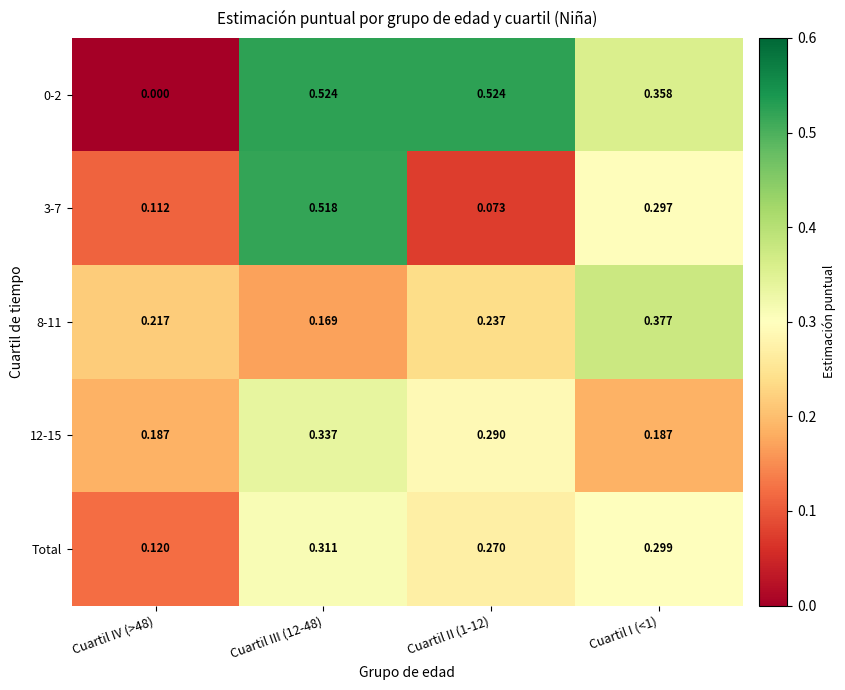

Is the value of 0-2 at Cuartil III (12-48) greater than the value of 3-7 at Cuartil III (12-48)?

Yes